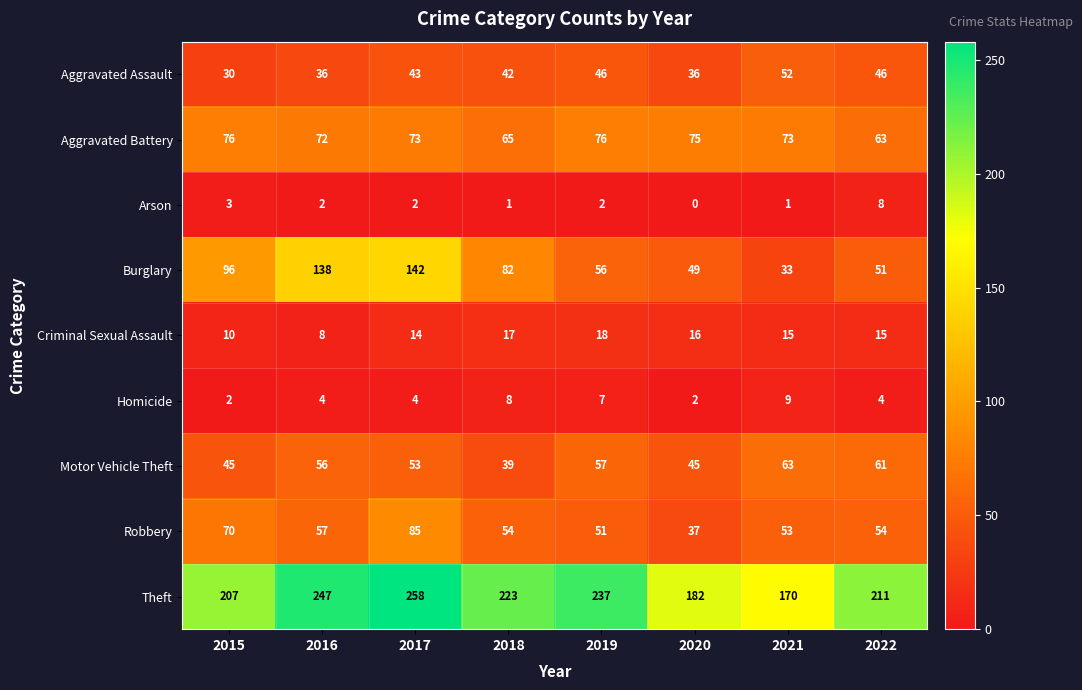

Which series has the largest total across all categories?

Theft